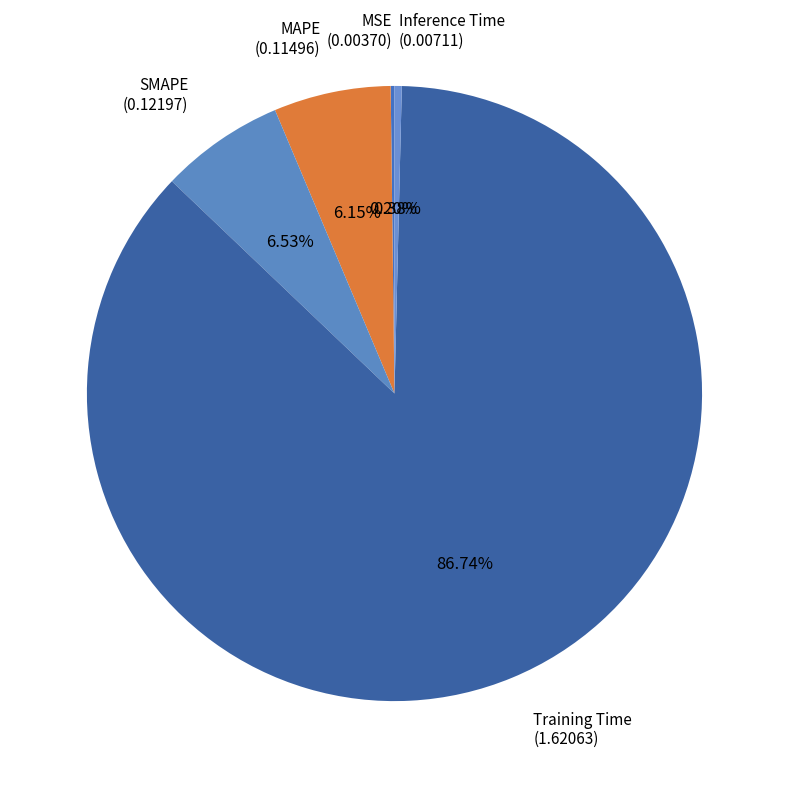

Is there any slice that represents more than half of the pie?

Yes